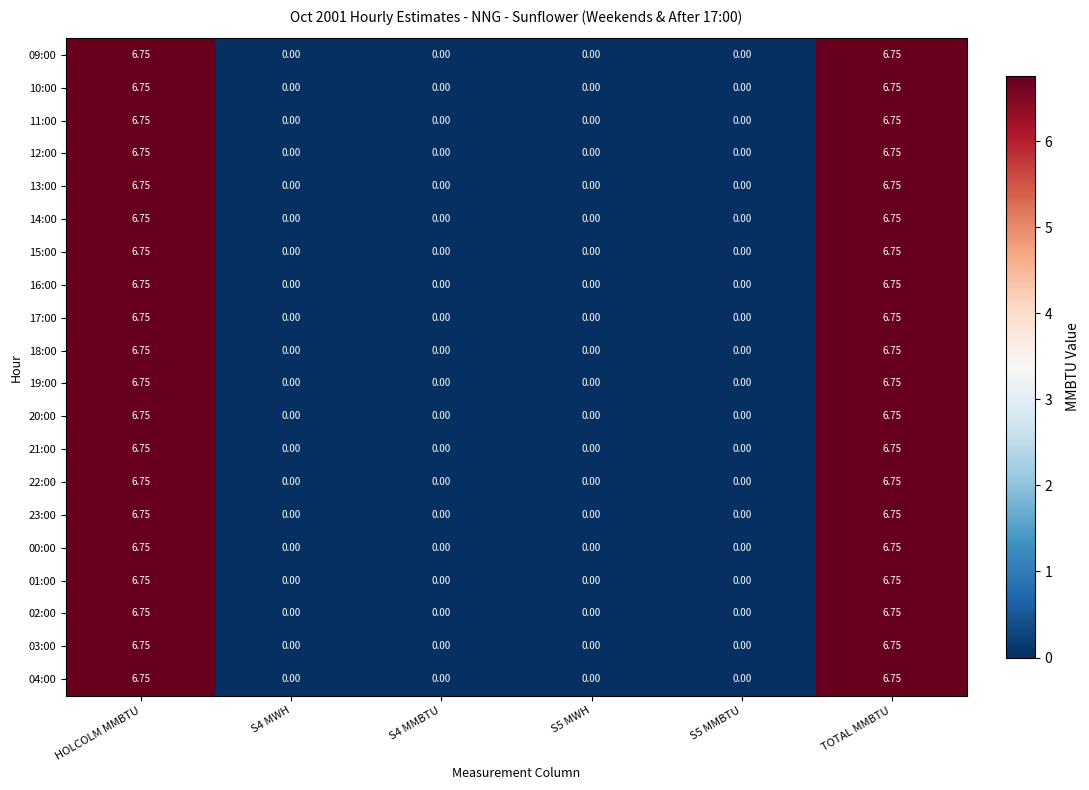

How many categories are shown in the chart?

6